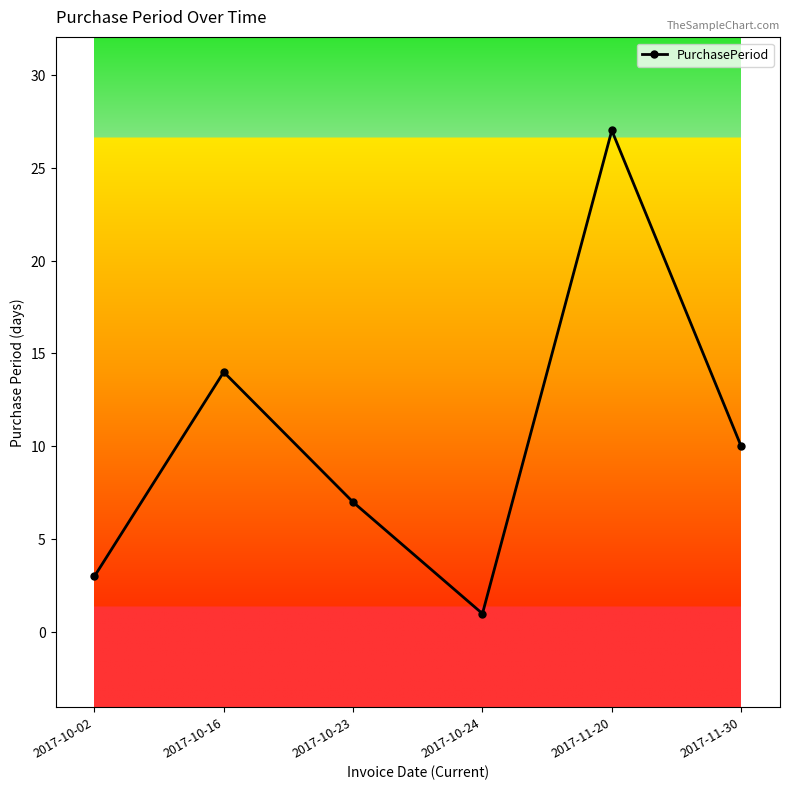

What is the difference between the values at 2017-10-23 and 2017-10-24?

6